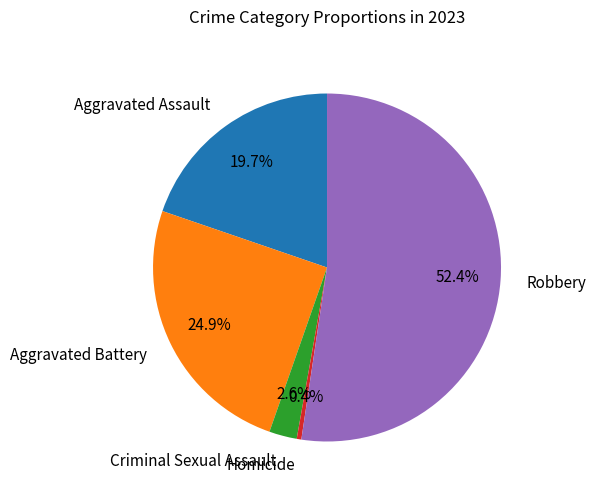

The Aggravated Assault slice represents 27% of the pie. True or false?

False